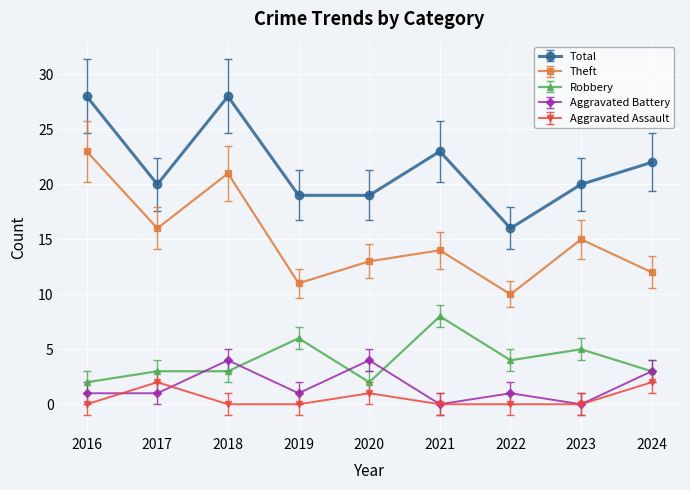

What is the maximum value for Robbery?

8